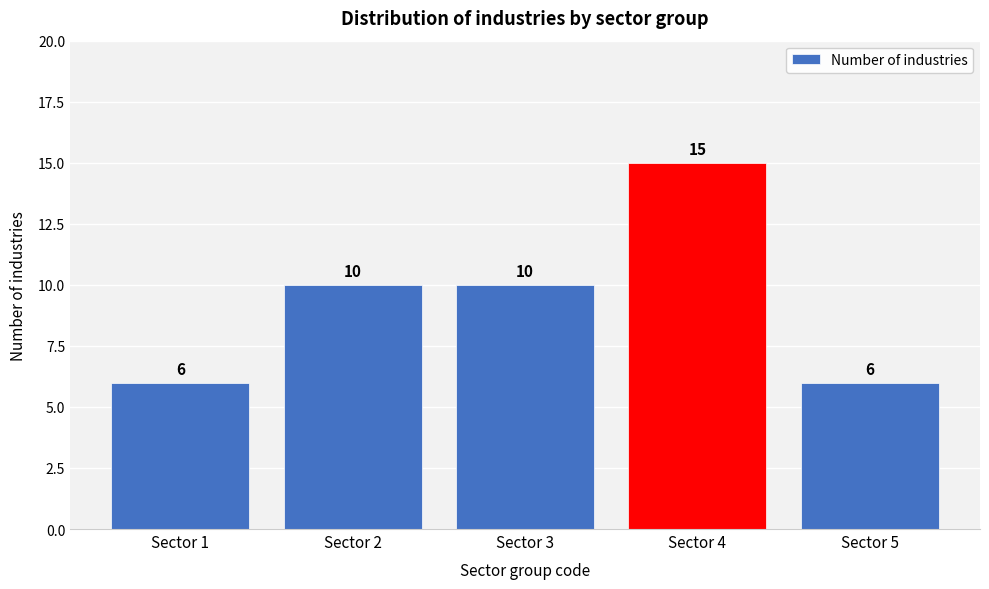

Reading left to right, list all the values displayed in this chart.

Sector 1=6	Sector 2=10	Sector 3=10	Sector 4=15	Sector 5=6